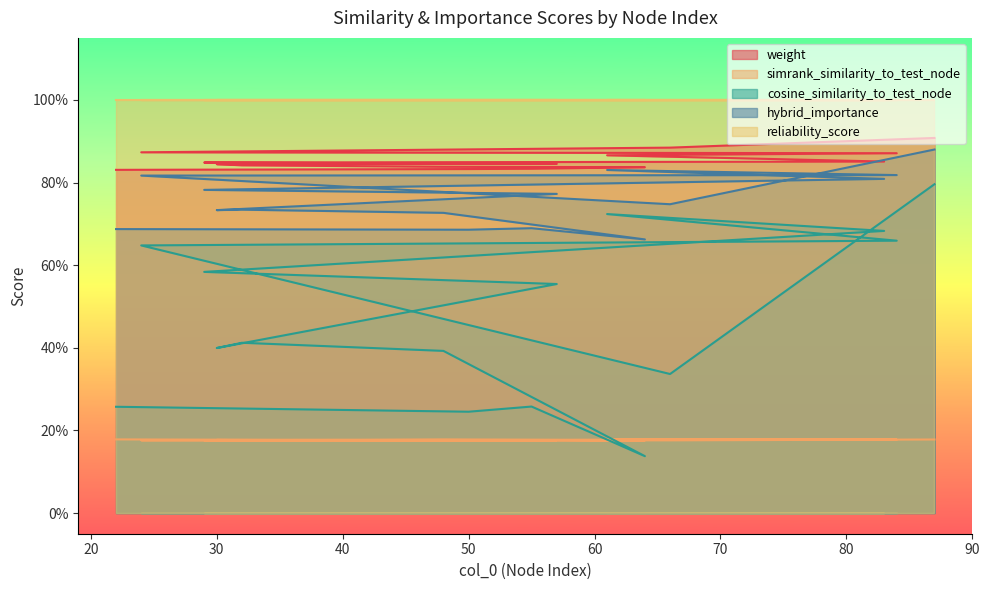

Which category has the lowest value in the hybrid_importance series?

64